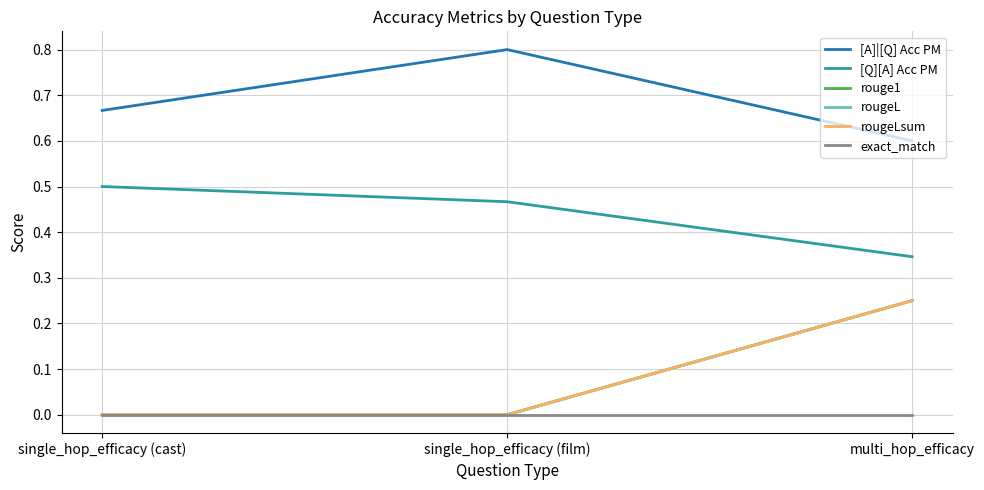

Is this an area chart (filled region under the line)?

No